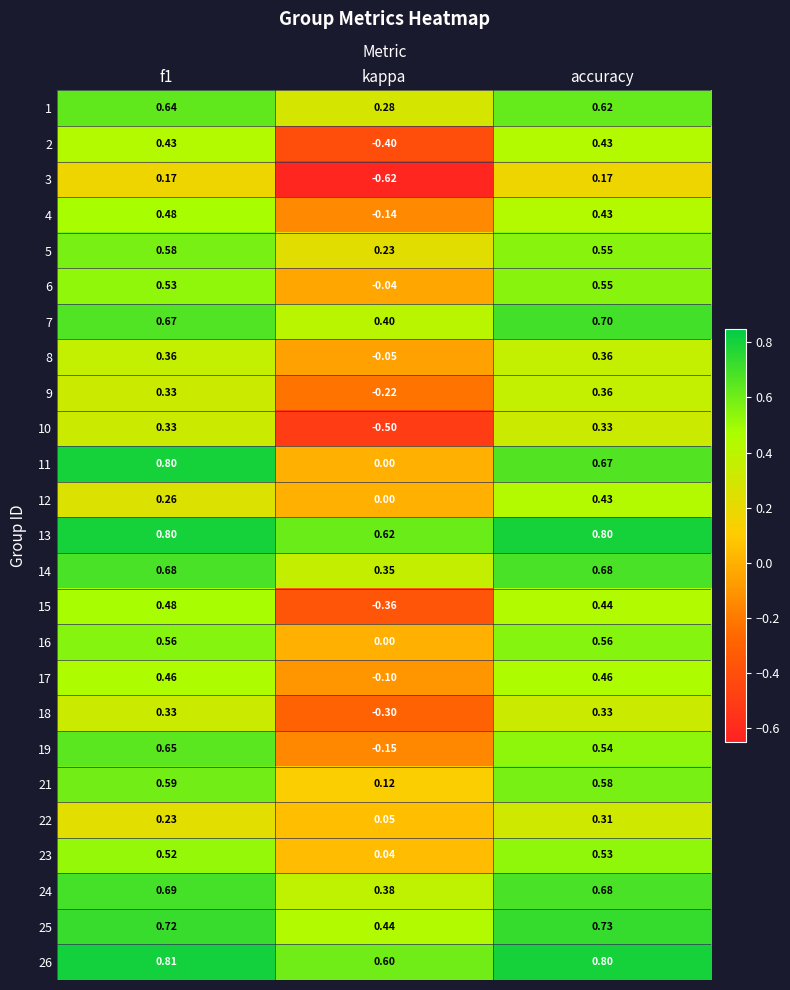

How many series are shown in this chart?

25